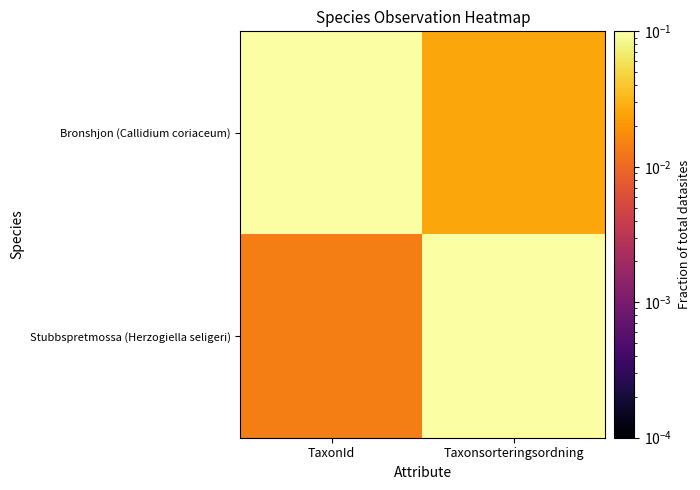

At which category is the sum across all series the highest?

TaxonId